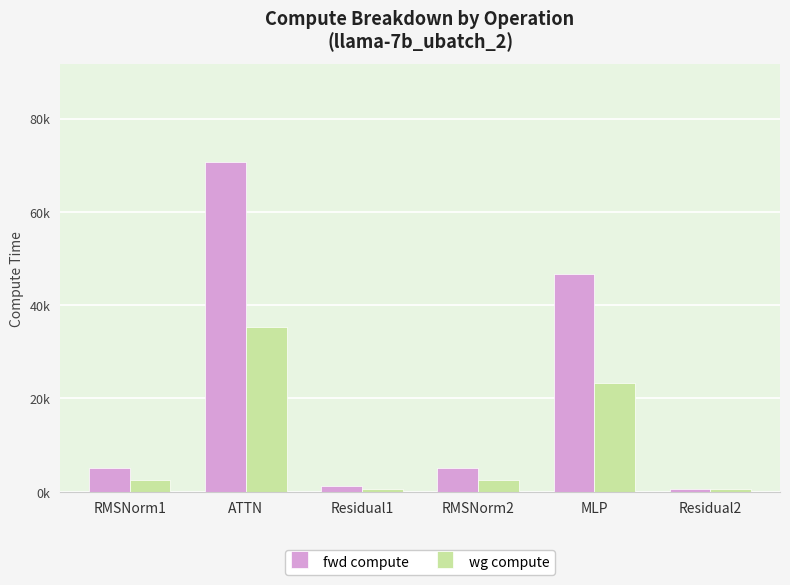

At which category is the sum across all series the highest?

ATTN